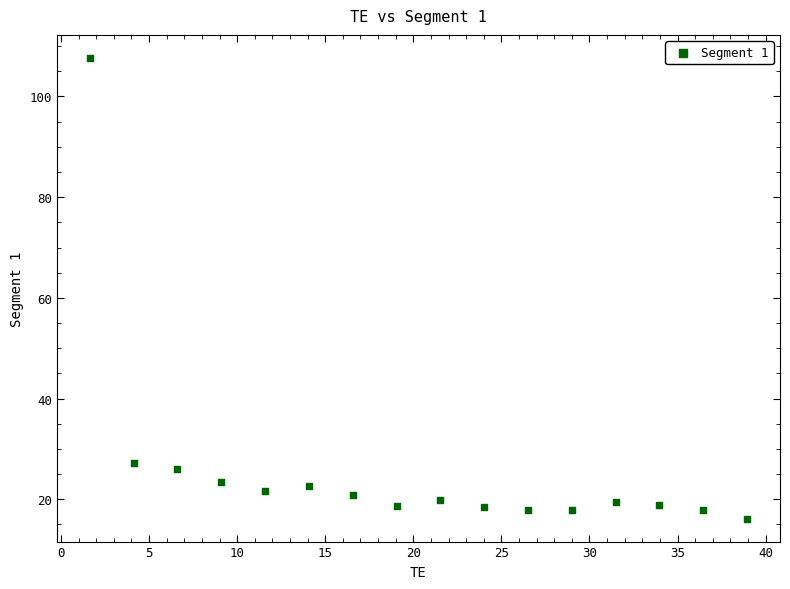

What is the range of Y values (max minus min)?

91.5